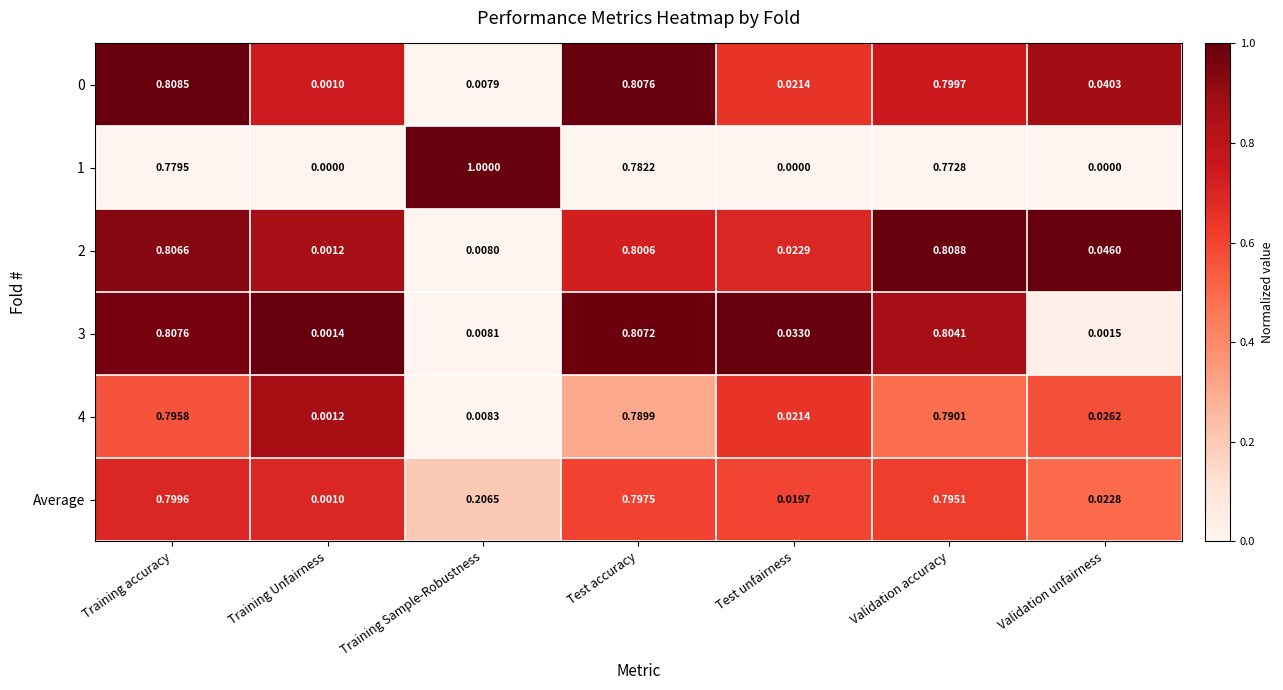

Where is 3 nearest to the value 0?

Training Unfairness